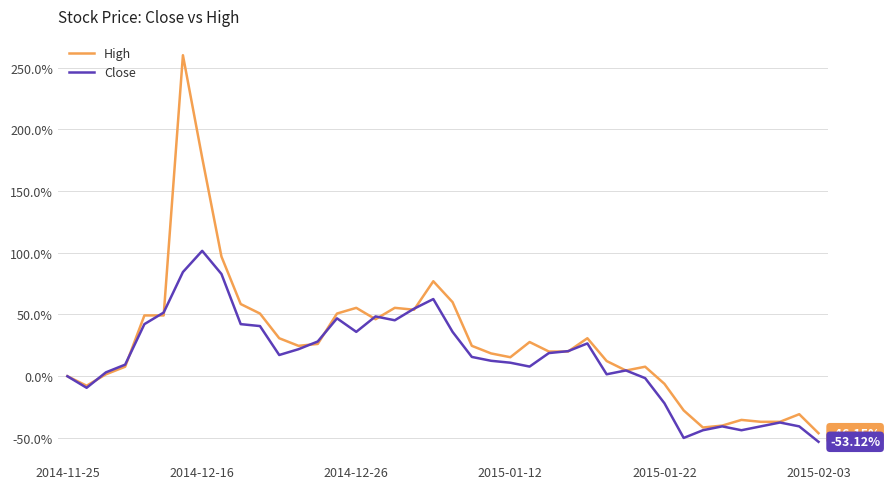

What is the average value of the Close series?

14.8